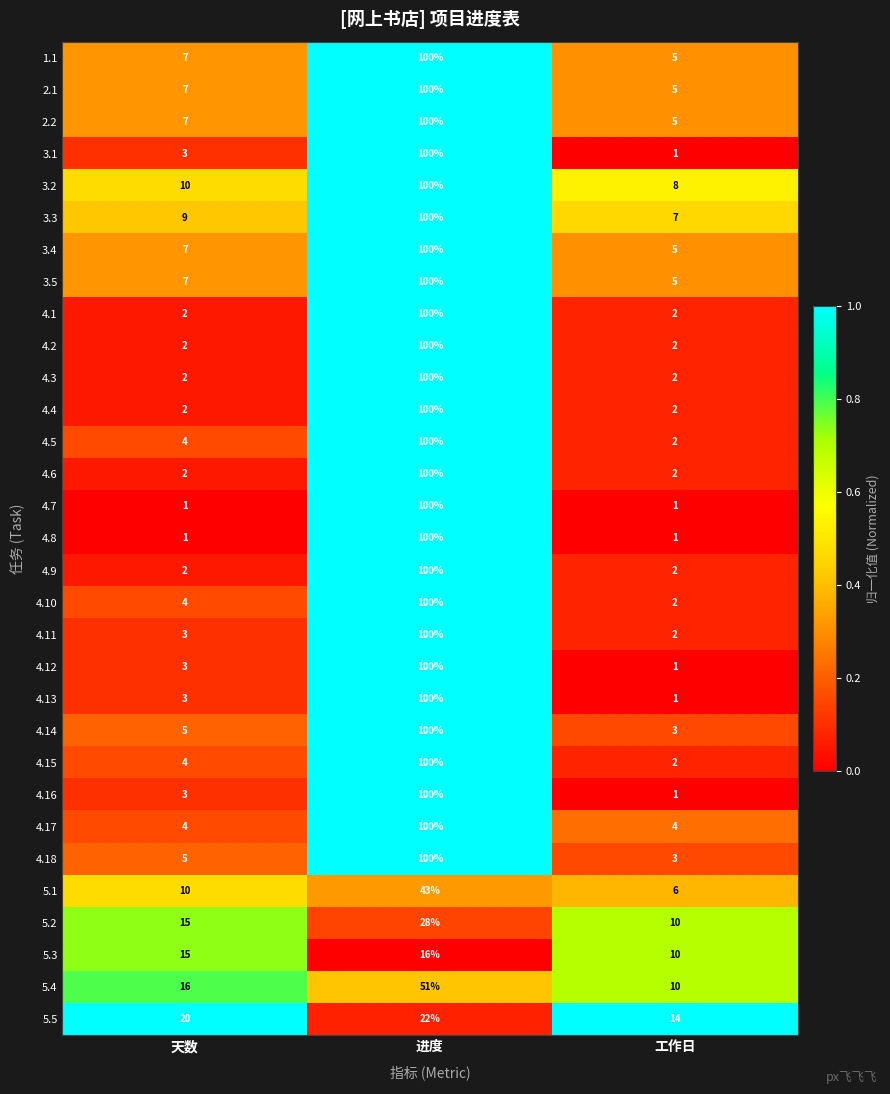

What is the difference between the highest and lowest values at 工作日?

13